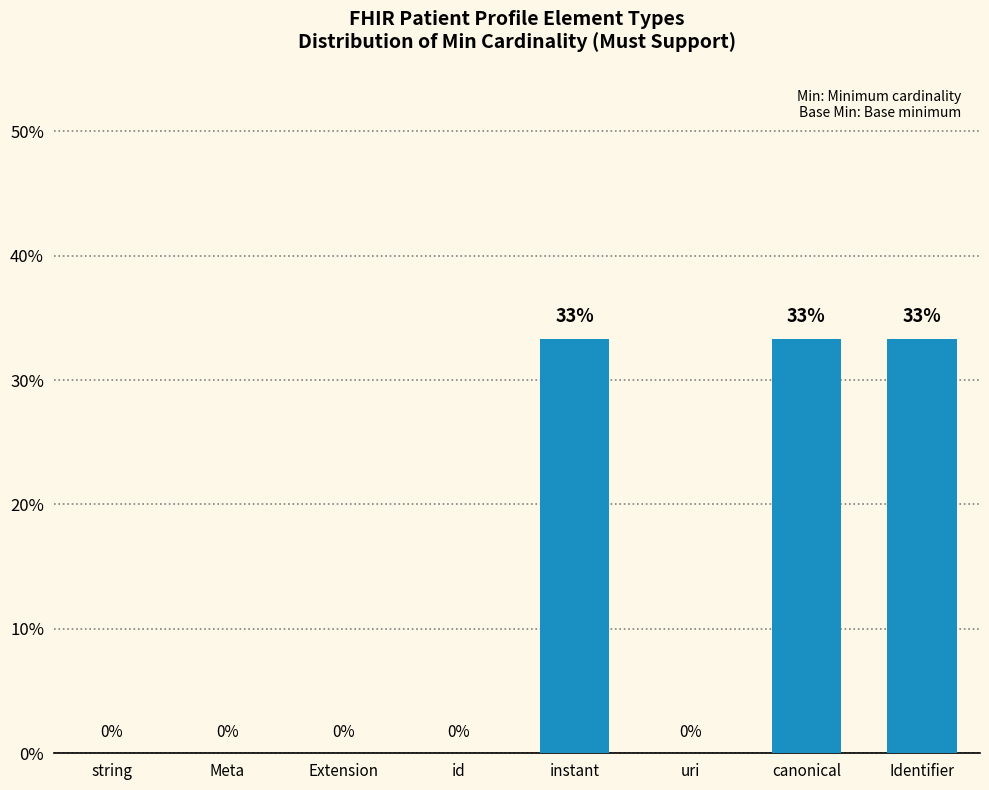

Are the bars horizontal?

No